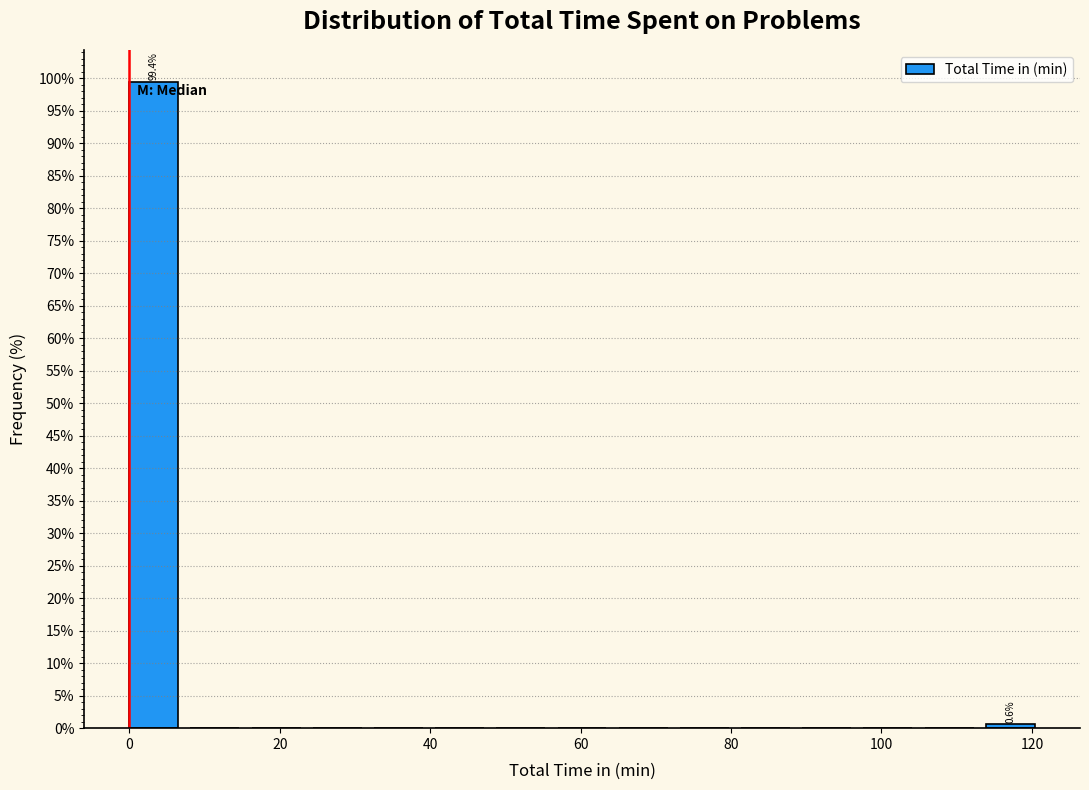

Which range on the x-axis has the tallest bar?

0 to 8